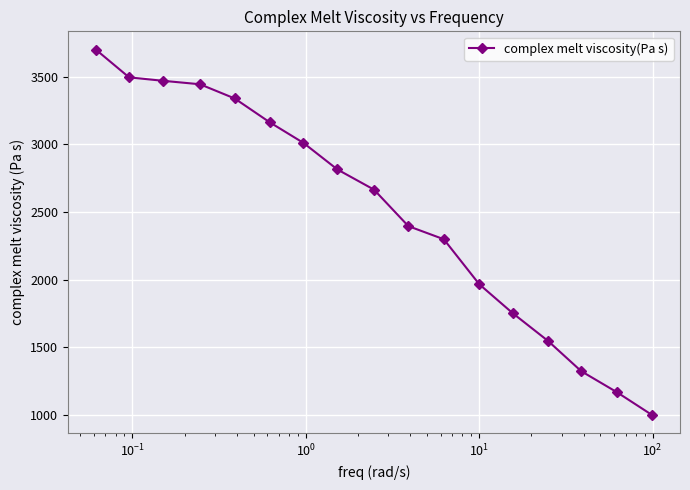

What is the value of the 12th point from the left?

1965.9